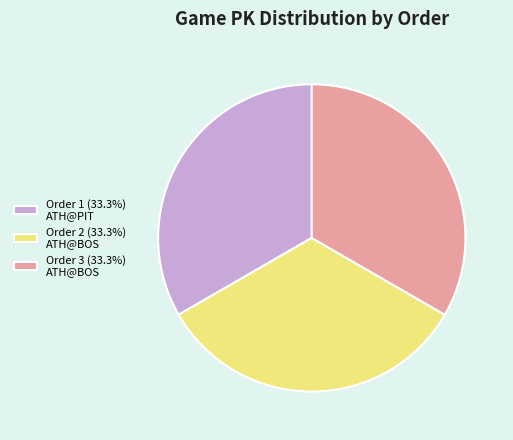

Count the number of slices in the pie.

3